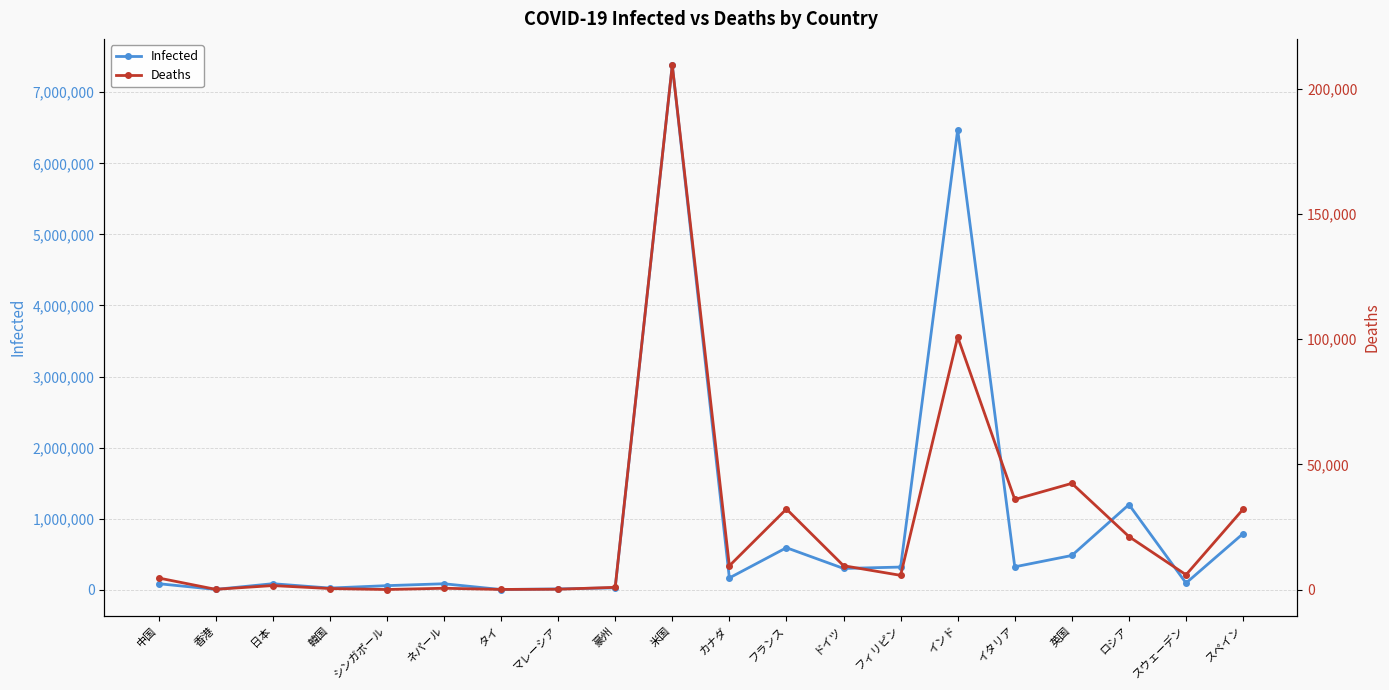

True or false: Deaths has more than 1 points higher than both neighbors.

True